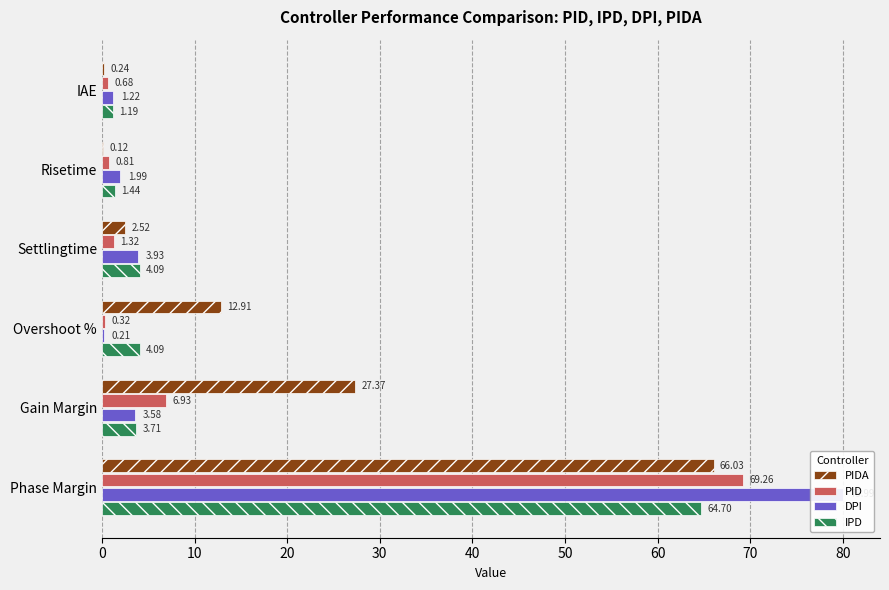

What are all the series names shown in the legend?

PIDA, PID, DPI, IPD